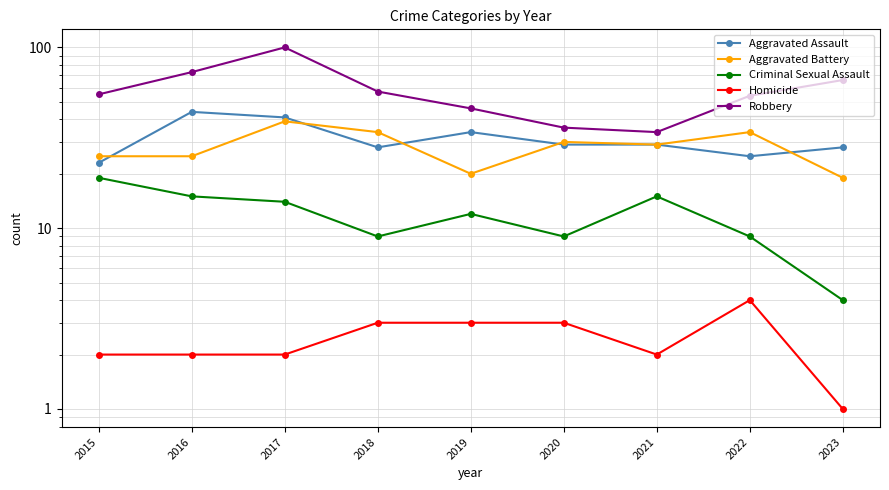

Rank the series at 2023 from lowest to highest value.

Homicide, Criminal Sexual Assault, Aggravated Battery, Aggravated Assault, Robbery